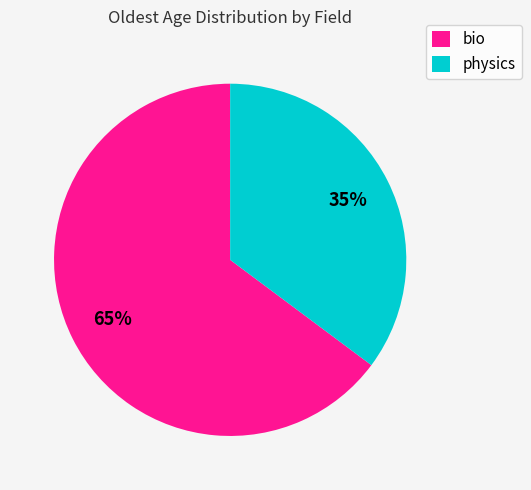

Does any single category account for the majority?

Yes